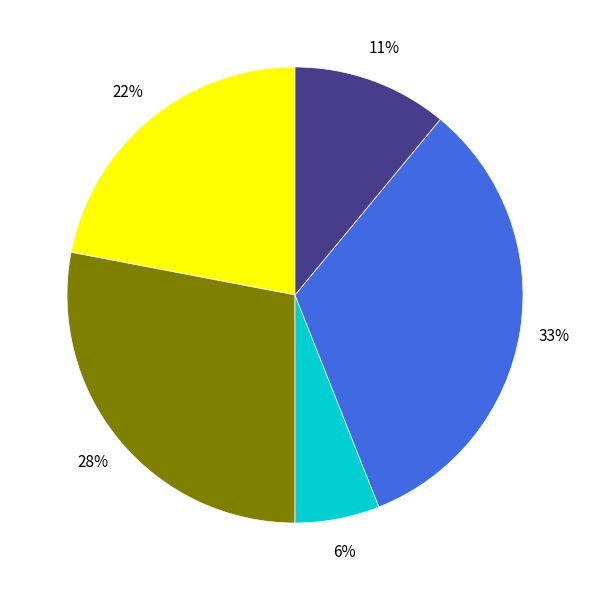

To the nearest percent, what is the average slice percentage?

20%